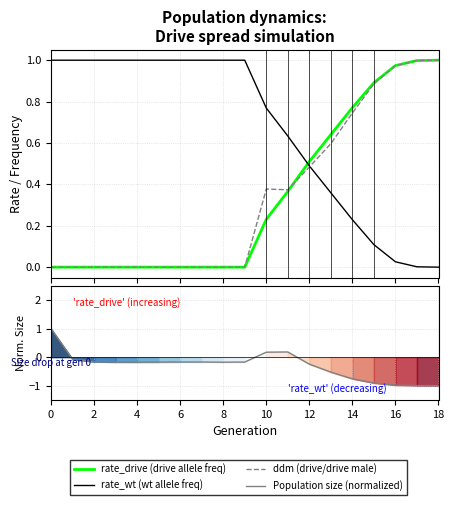

What is the average value of the rate_drive (drive allele freq) series?

0.3